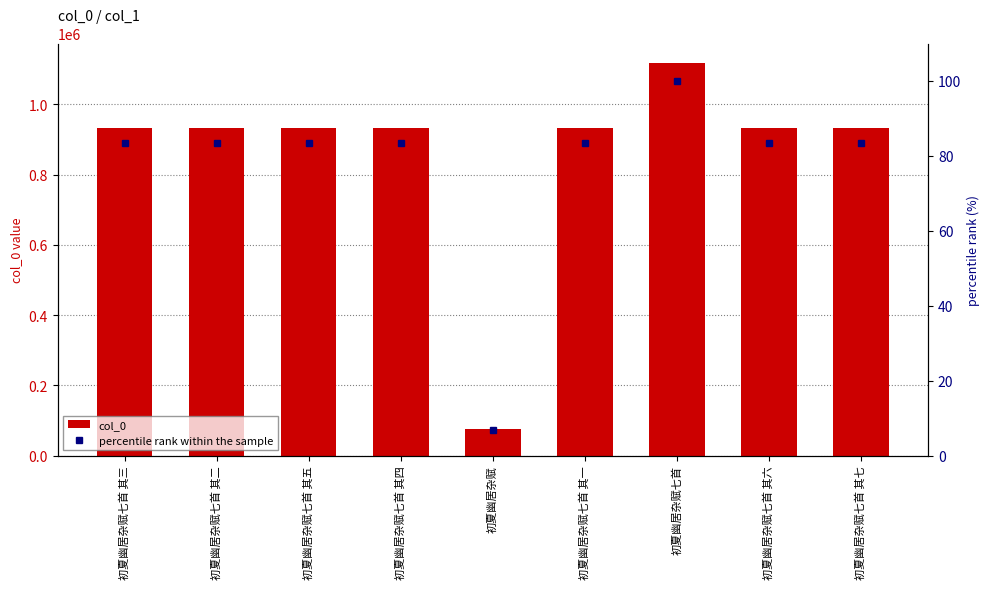

Count the number of data series in this chart.

2